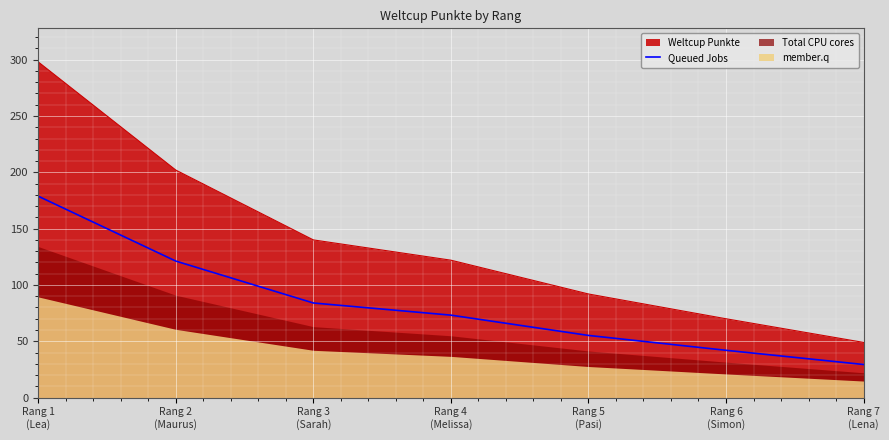

Is it true that the value at Rang 3
(Sarah) is 47.8?

False